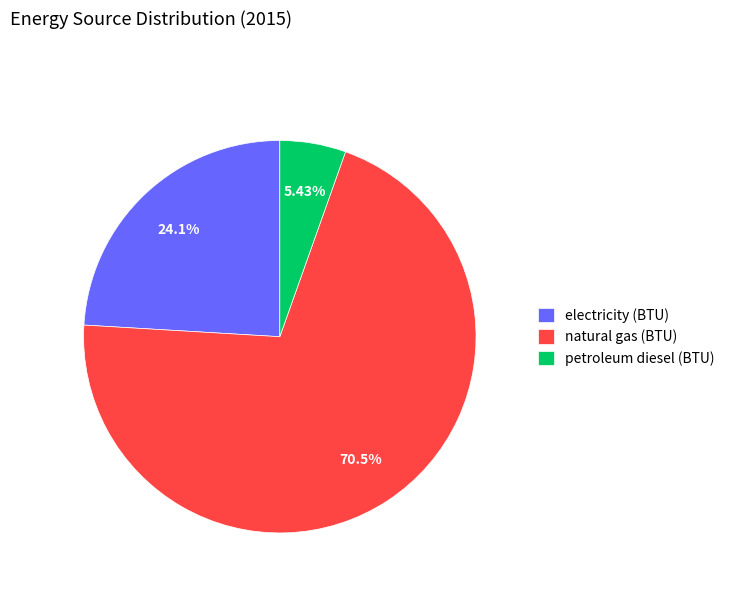

Is the sum of natural gas (BTU) and petroleum diesel (BTU) greater than half?

Yes